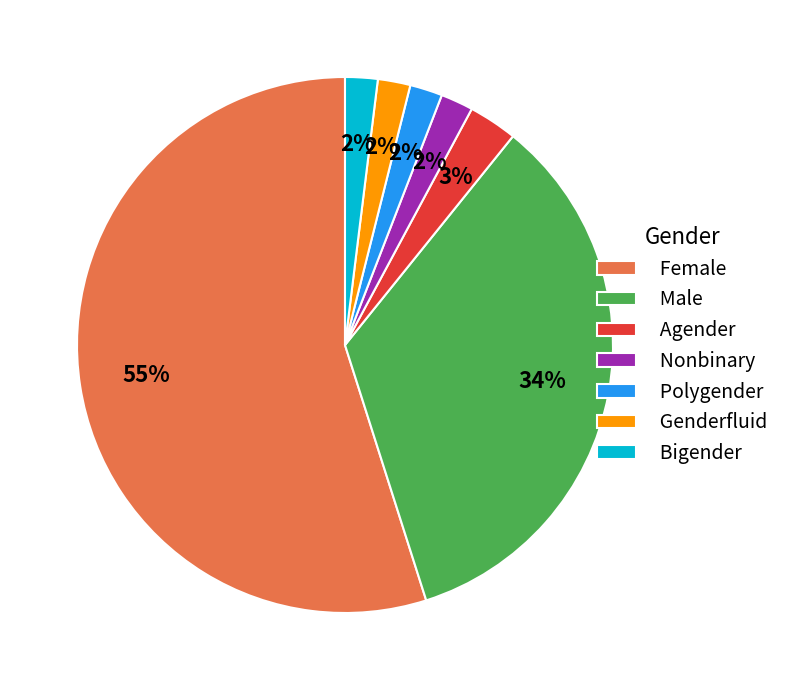

True or false: Female accounts for 49% of the total.

False